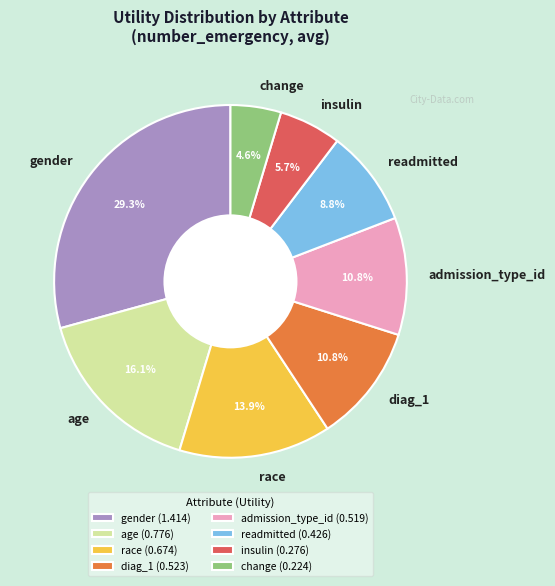

What percentage is the gender slice, to the nearest percent?

29%